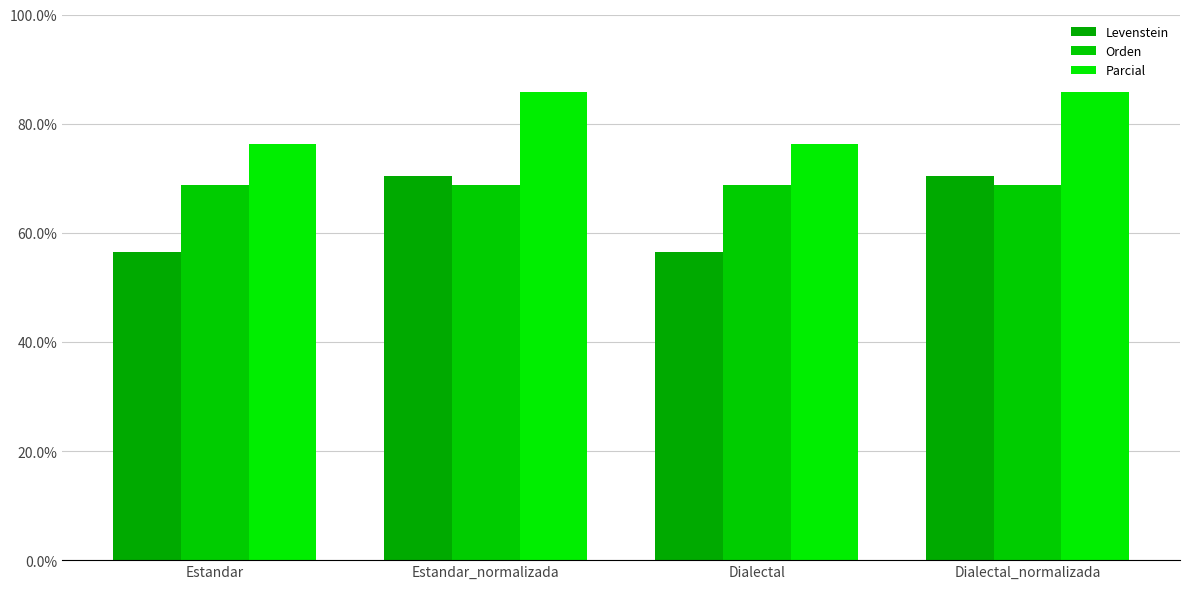

The value of Levenstein at Estandar is 24.0. True or false?

False